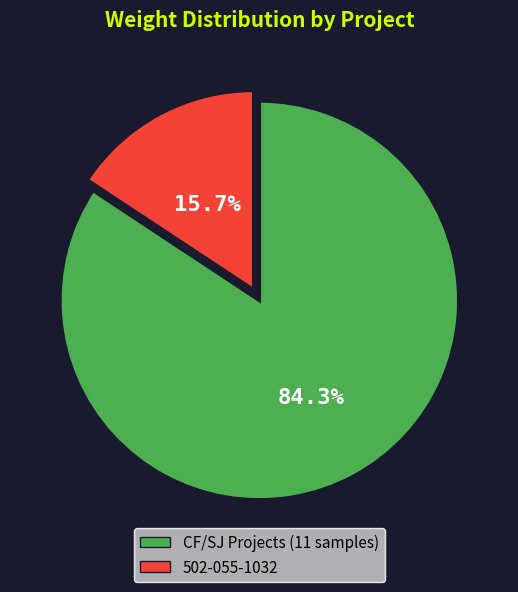

How much of the chart is everything except CF/SJ Projects (11 samples)?

15.7%